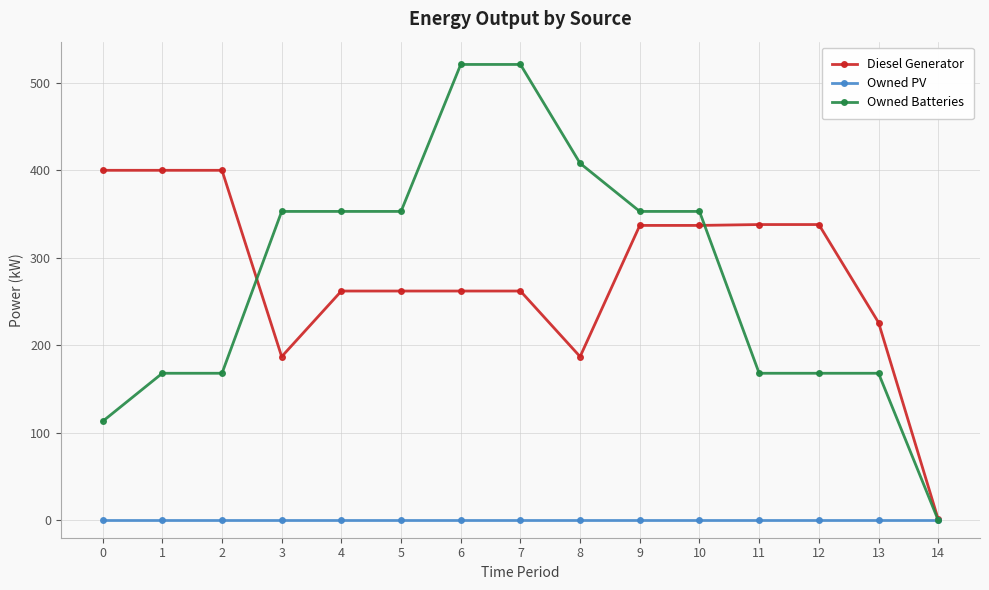

How many categories are shown in the chart?

15